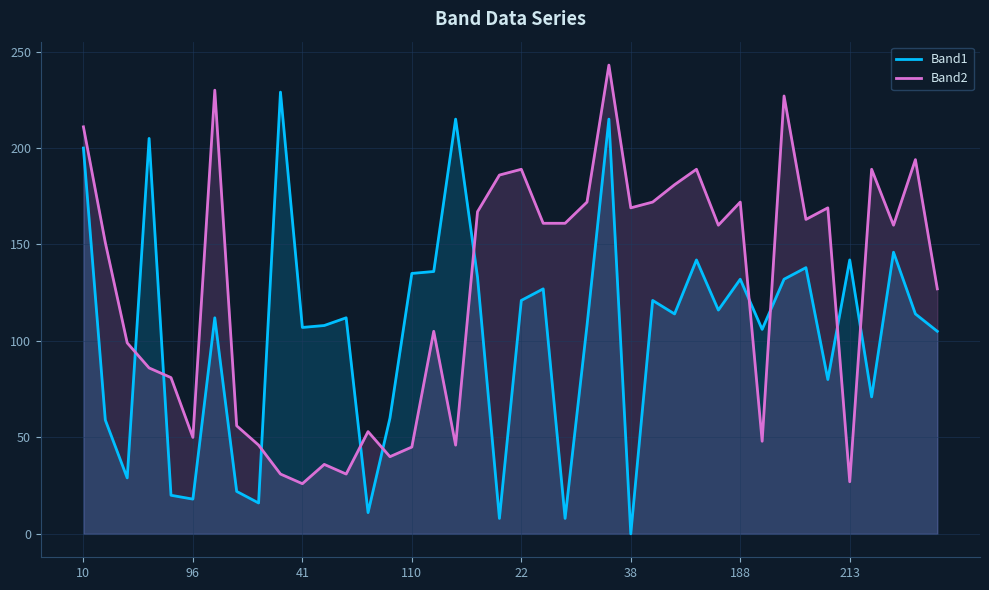

What are all the series names shown in the legend?

Band1, Band2